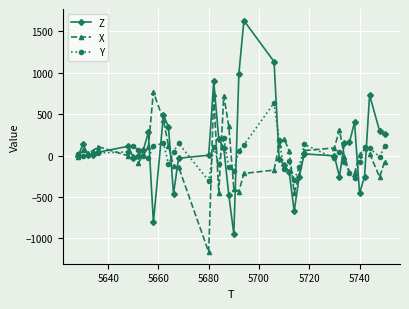

What is the sum of all Z values?

3456